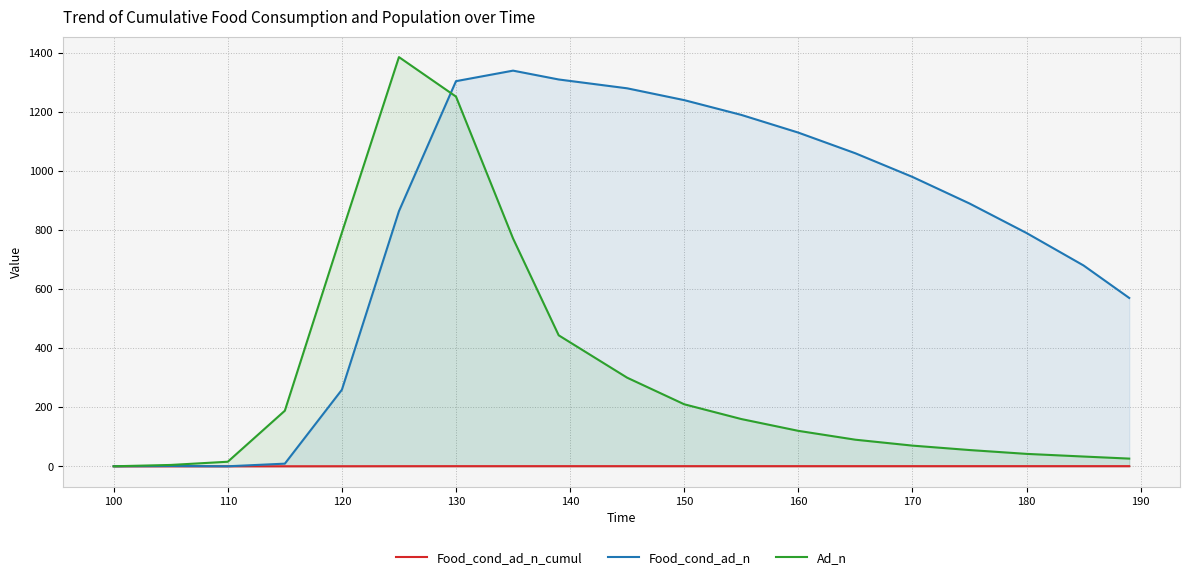

At which category is the sum across all series the highest?

130